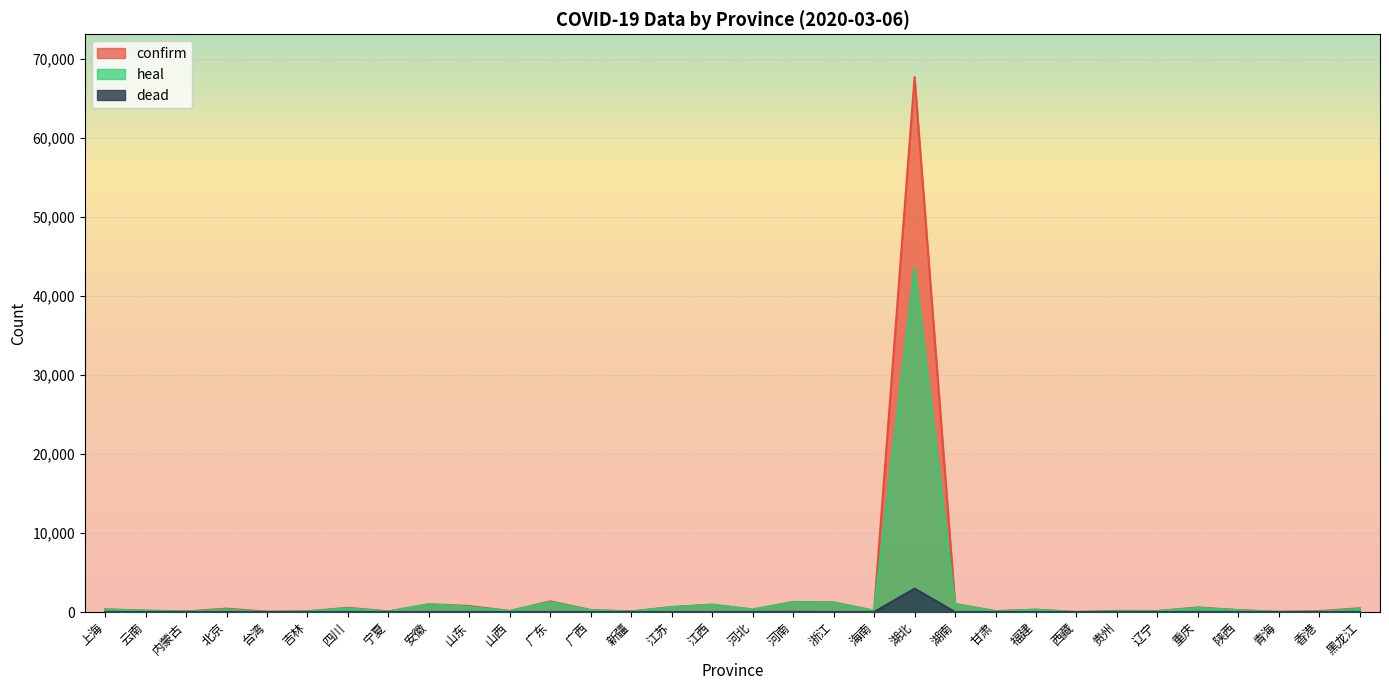

Between 湖北 and 陕西, which series saw the biggest shift?

confirm